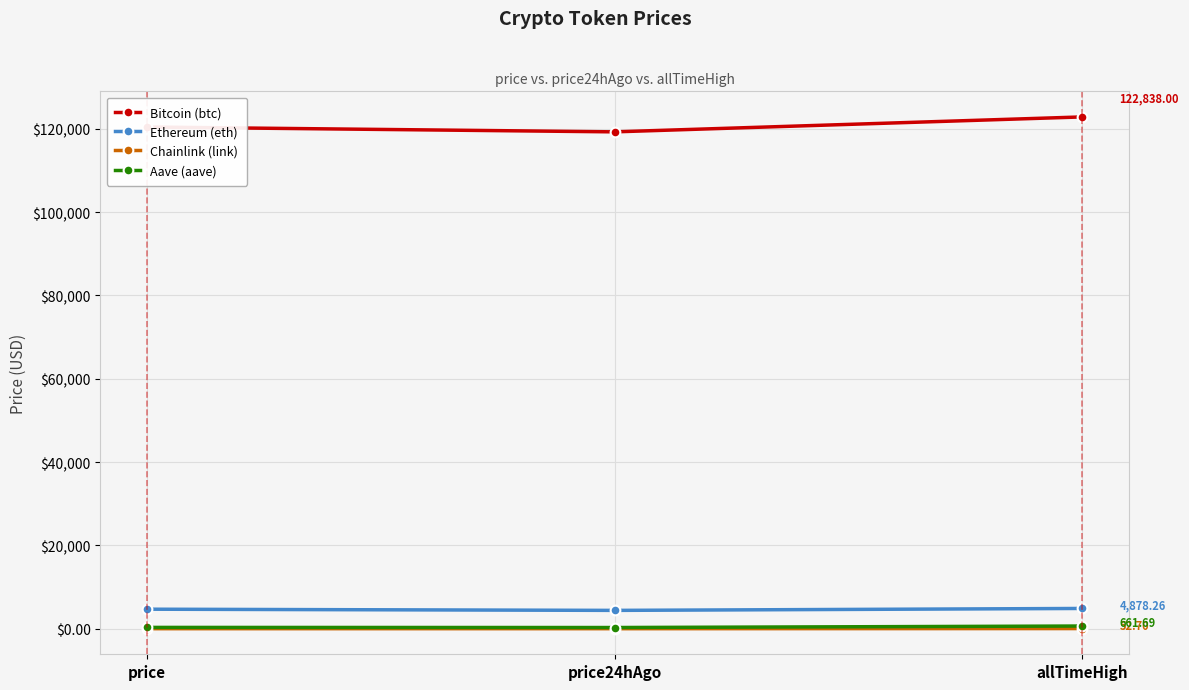

What is the total value across all series at price?

125468.7